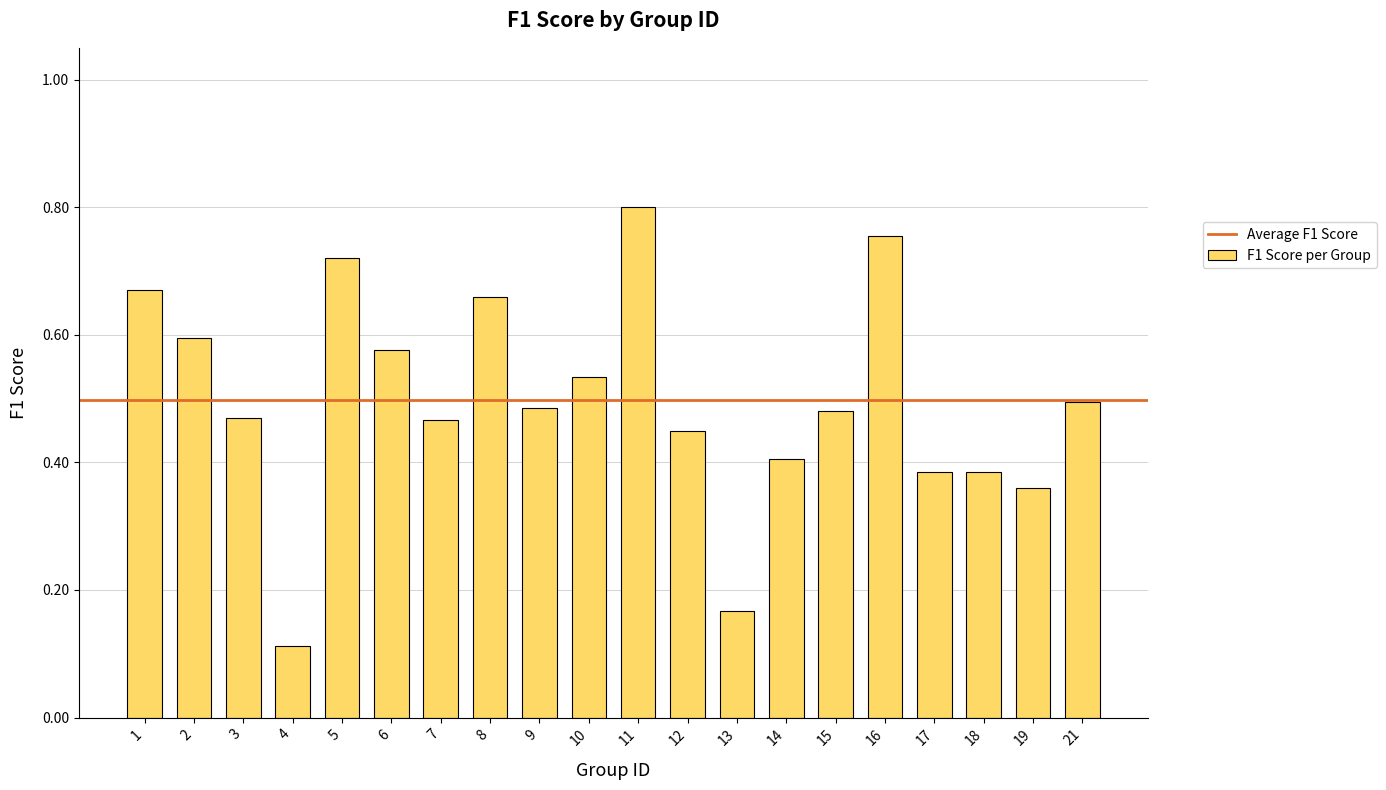

Does the chart contain any negative values?

No